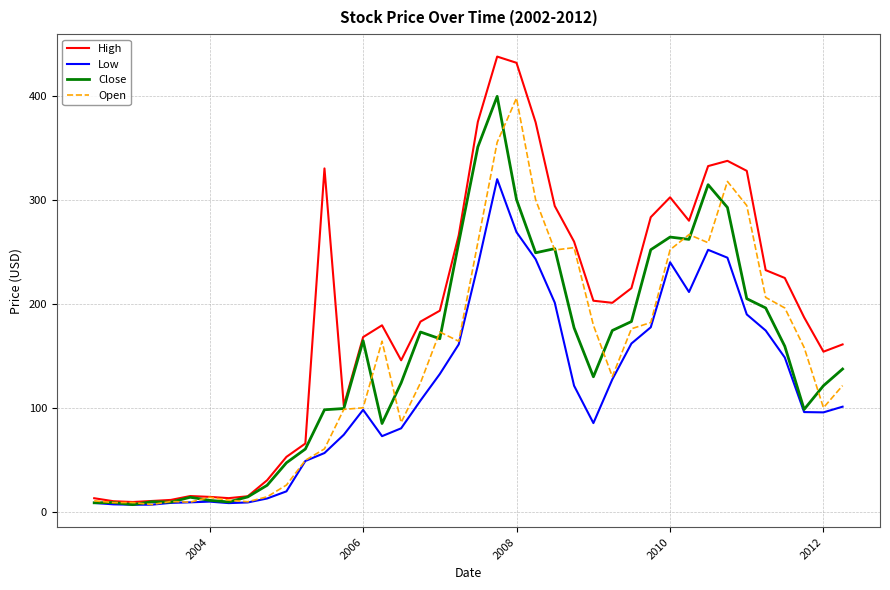

Which series has the largest range (max minus min)?

High